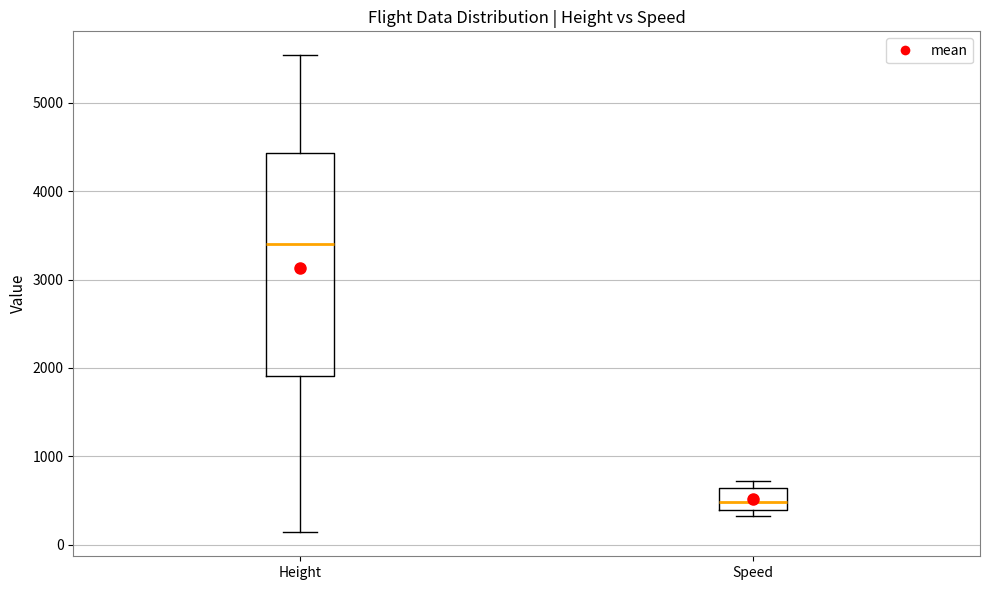

Reading left to right, transcribe this box plot: for each box, give where its median line is, the range the box spans, and where its two whiskers end, as read against the y-axis. The values are not printed on the chart, so give them approximately, as read against the axis.

Height: median 3400, box 1900 to 4400, whiskers 100 to 5500
Speed: median 500, box 400 to 600, whiskers 300 to 700